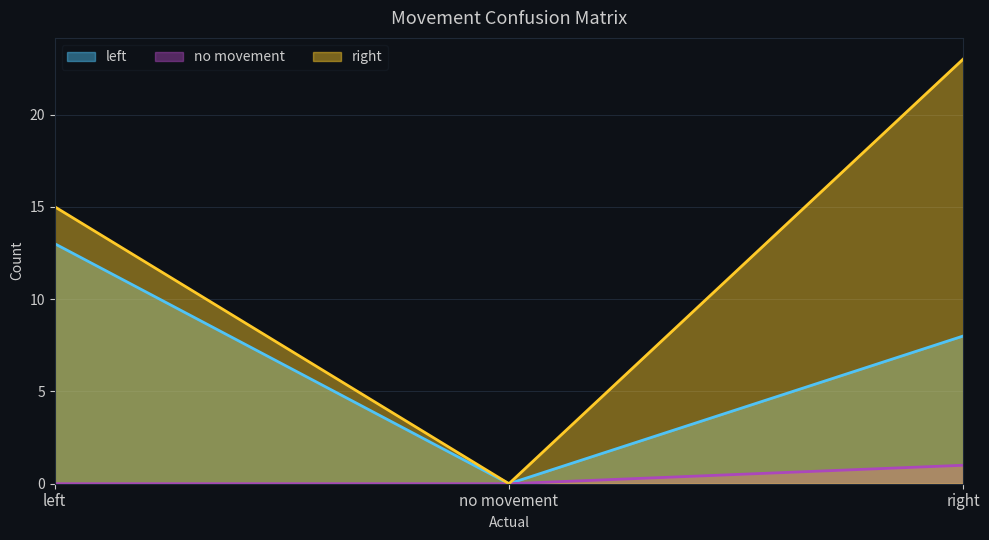

Reading left to right, list all the values displayed in this chart.

left: left=13	no movement=0	right=8
no movement: left=0	no movement=0	right=1
right: left=15	no movement=0	right=23